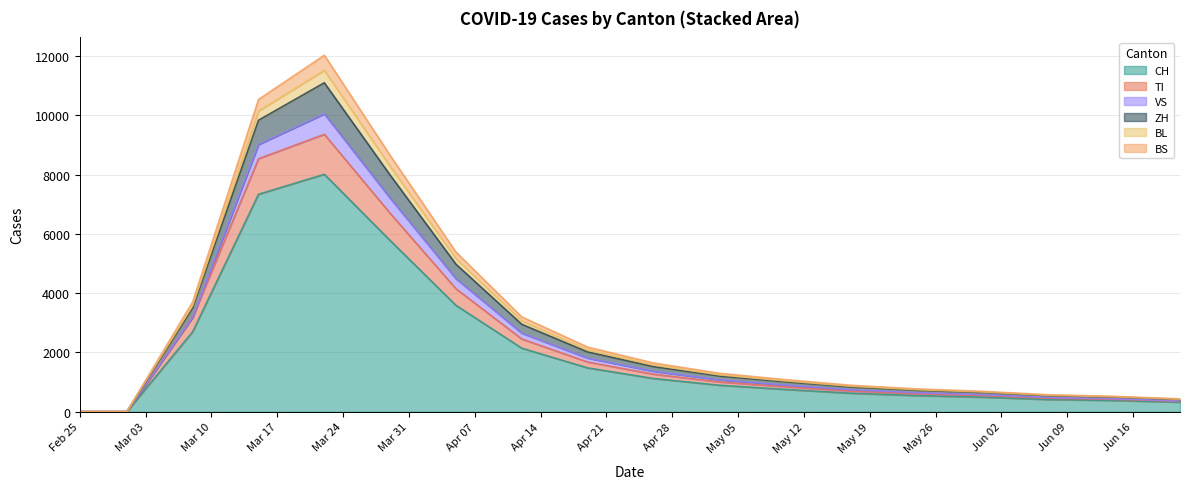

Which category has the highest value in the BL series?

2020-03-22